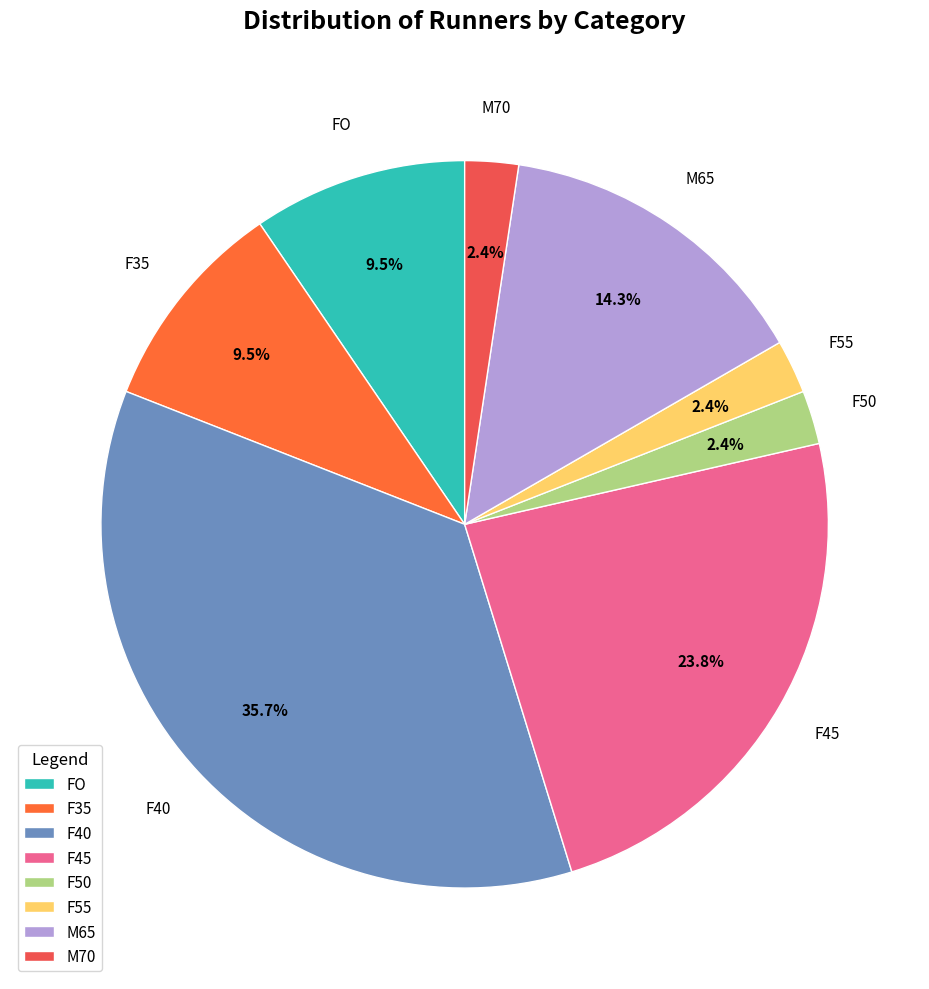

Between F45 and F55, which is larger?

F45